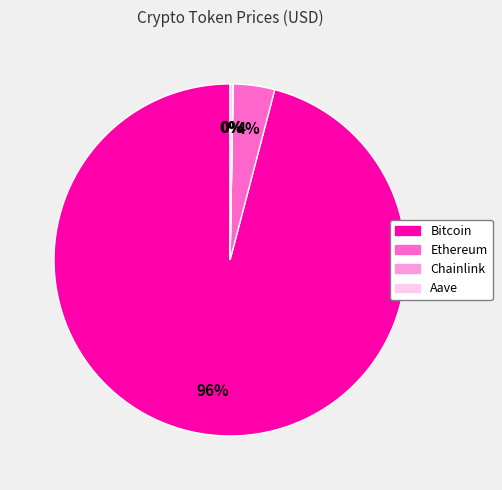

True or false: Ethereum accounts for 12% of the total.

False